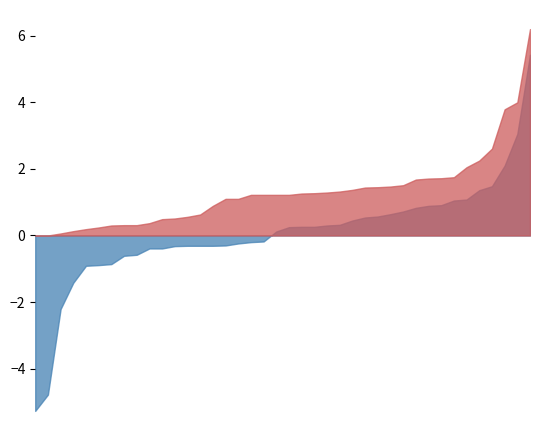

True or false: maxHigh and P/L cross at least once.

False